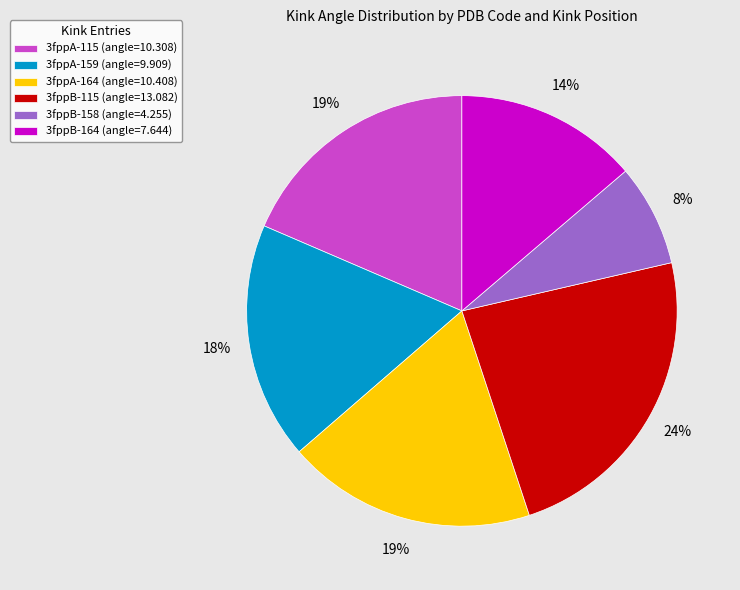

To the nearest percent, what portion does 3fppB-164 represent?

14%